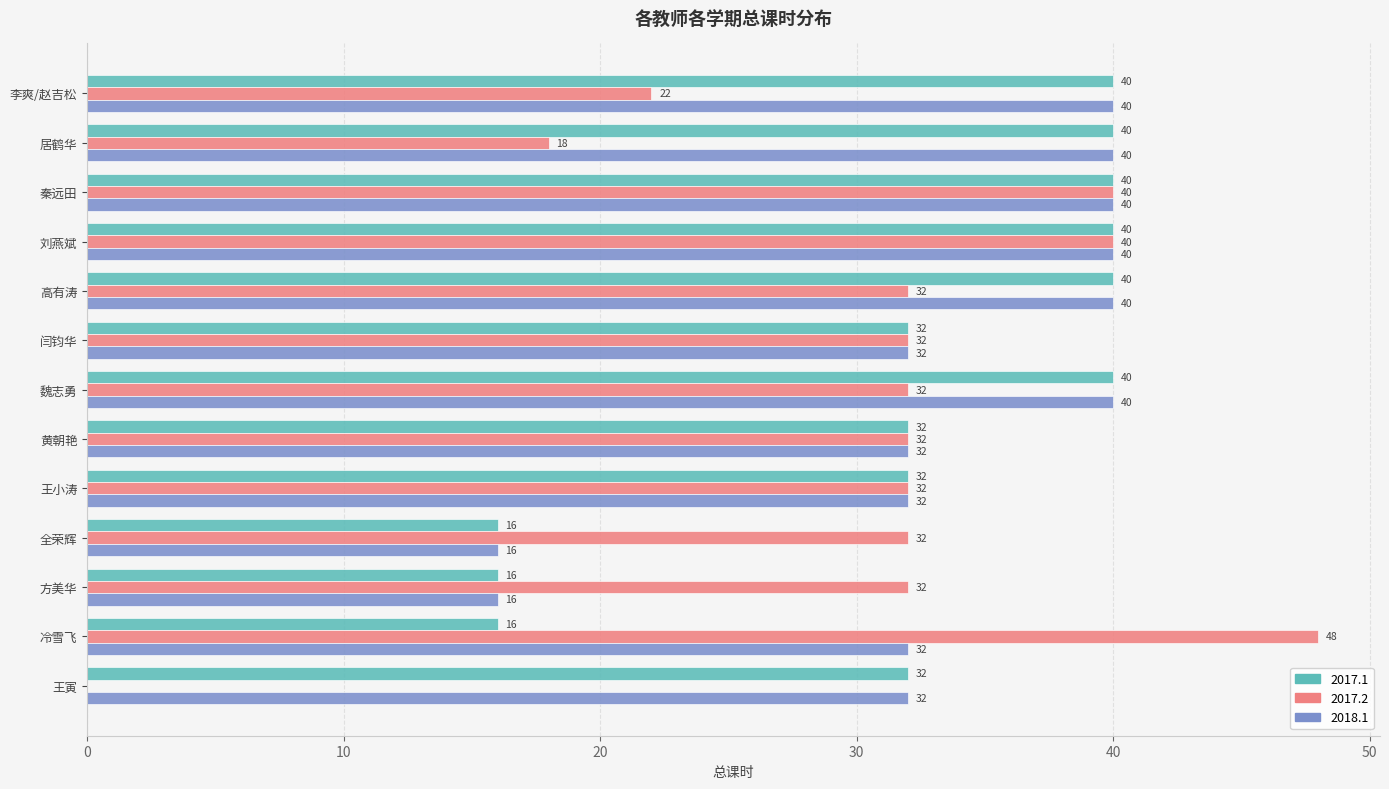

Which series has the largest total across all categories?

2018.1